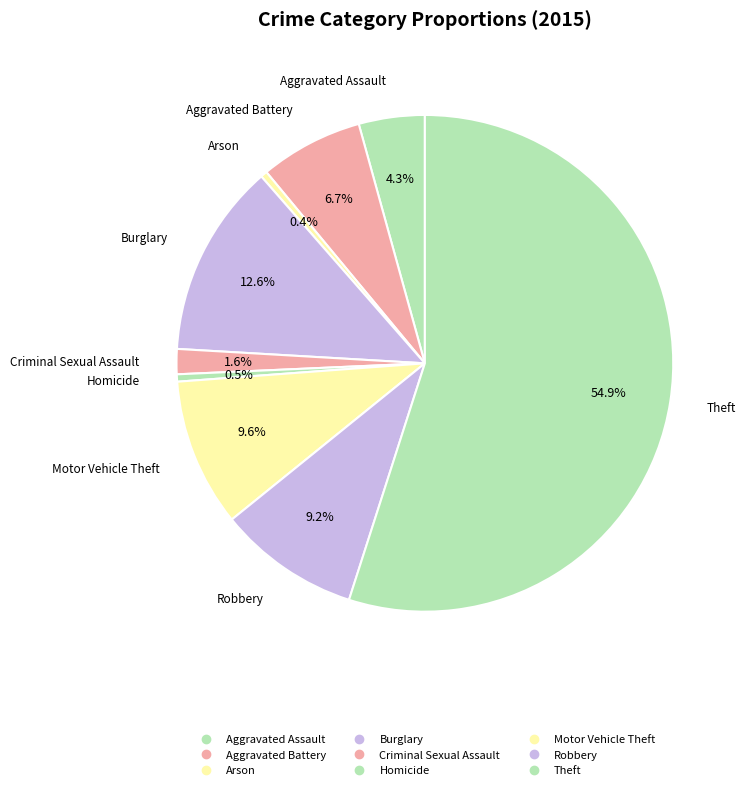

How many slices are in this pie chart?

9